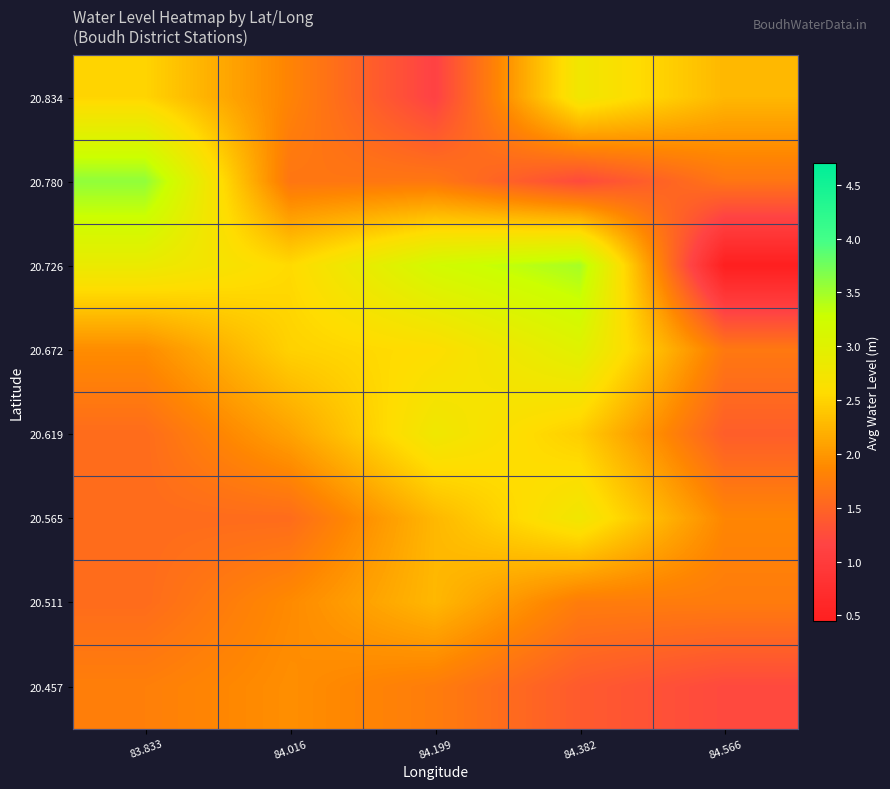

What is the total value across all series at 84.382?

18.9